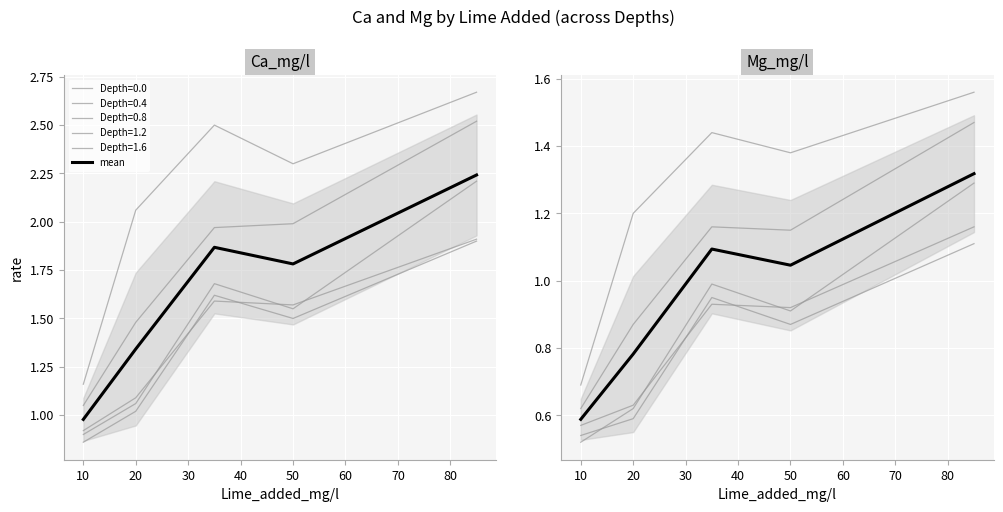

What is the value of the 5th point from the left?

1.3